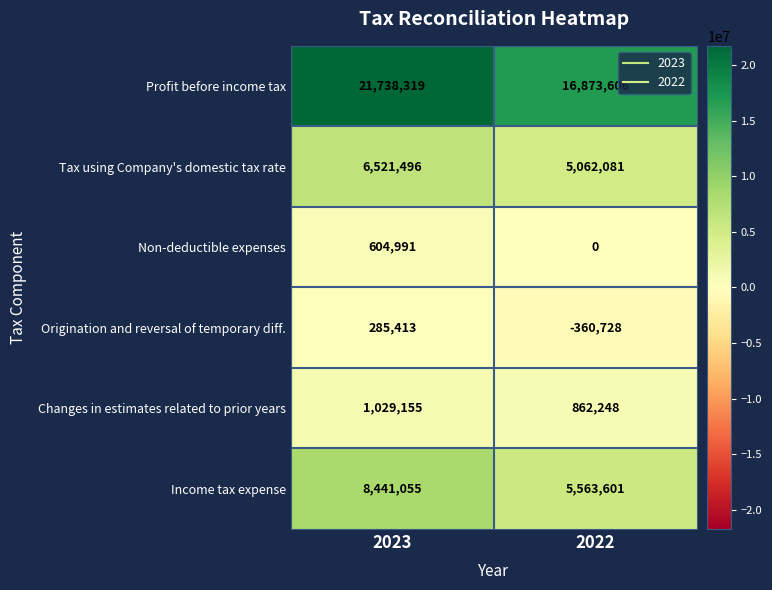

Which series has the largest range (max minus min)?

Profit before income tax